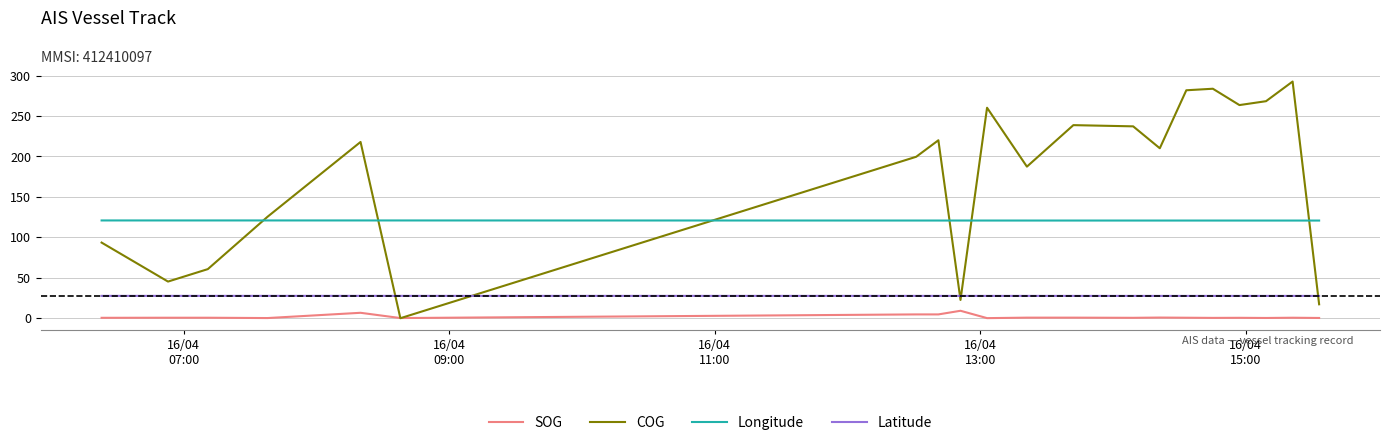

Which series ends up on top after the final intersection of COG and Latitude?

Latitude